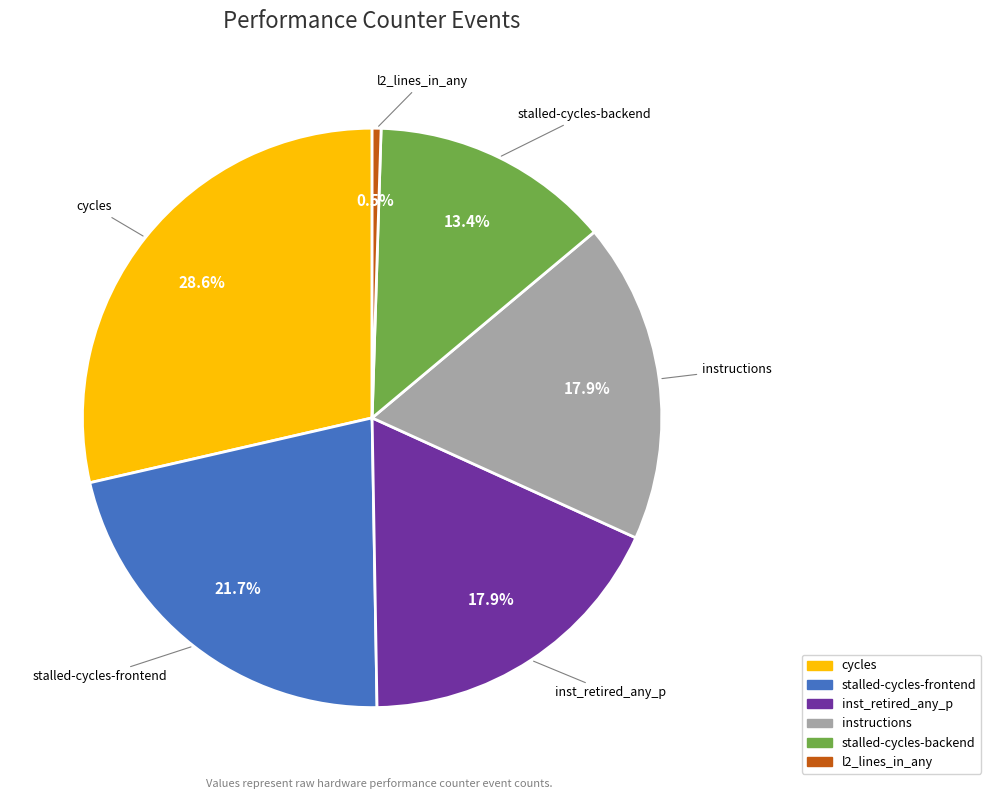

Does any single category account for the majority?

No